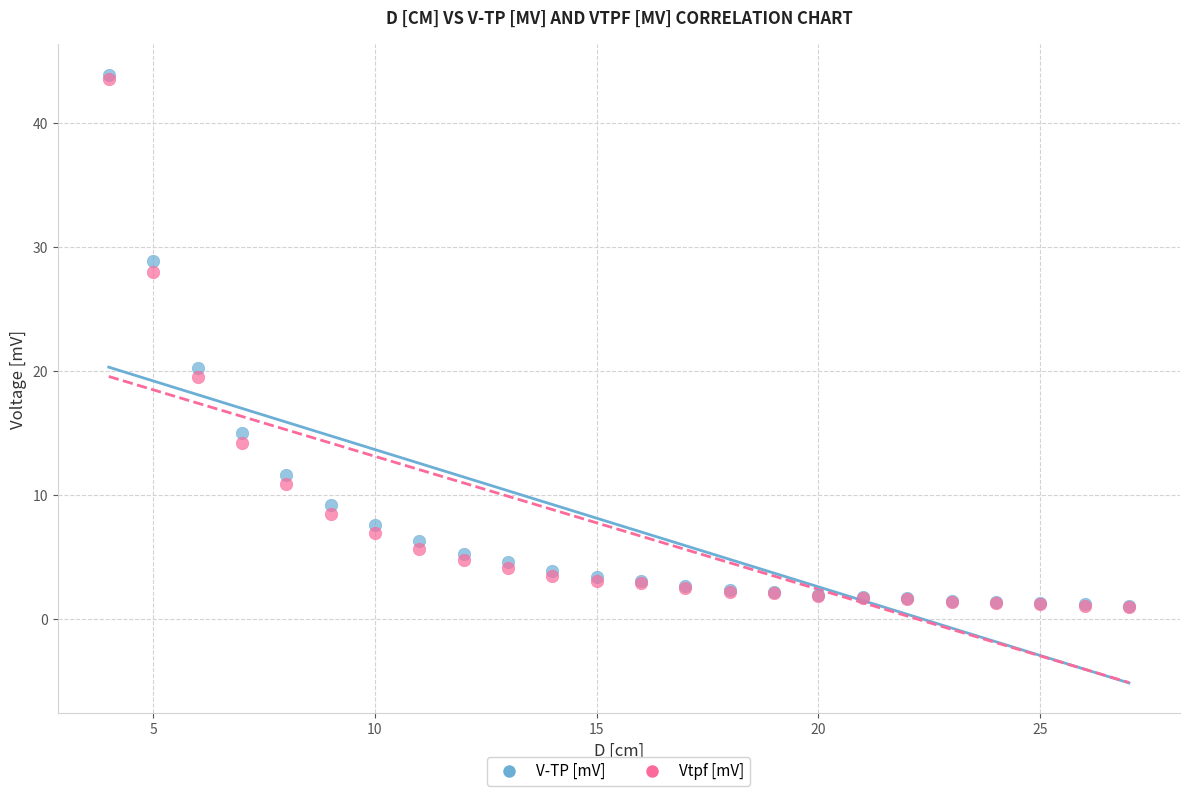

Across all series, what Y value is closest to 22?

20.3